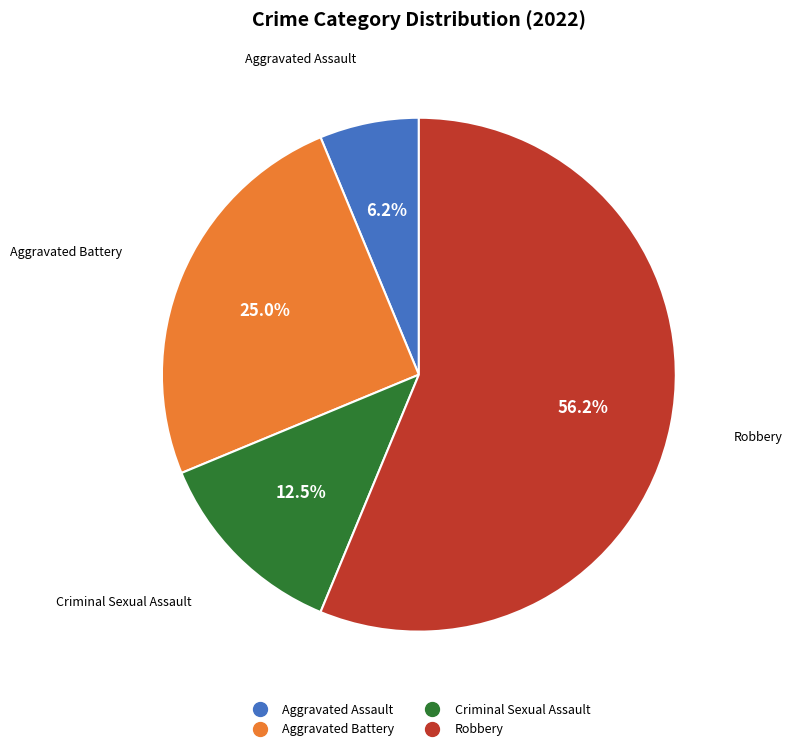

Is there any slice that represents more than half of the pie?

Yes